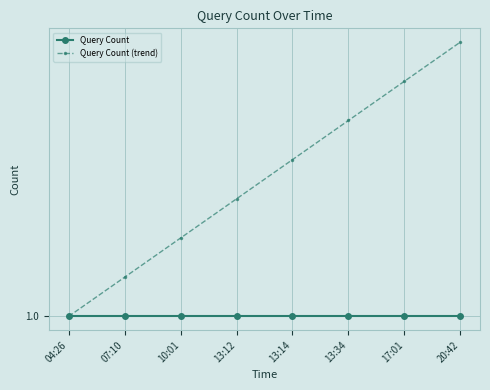

The Query Count series shows 1.0 at 04:26. True or false?

True